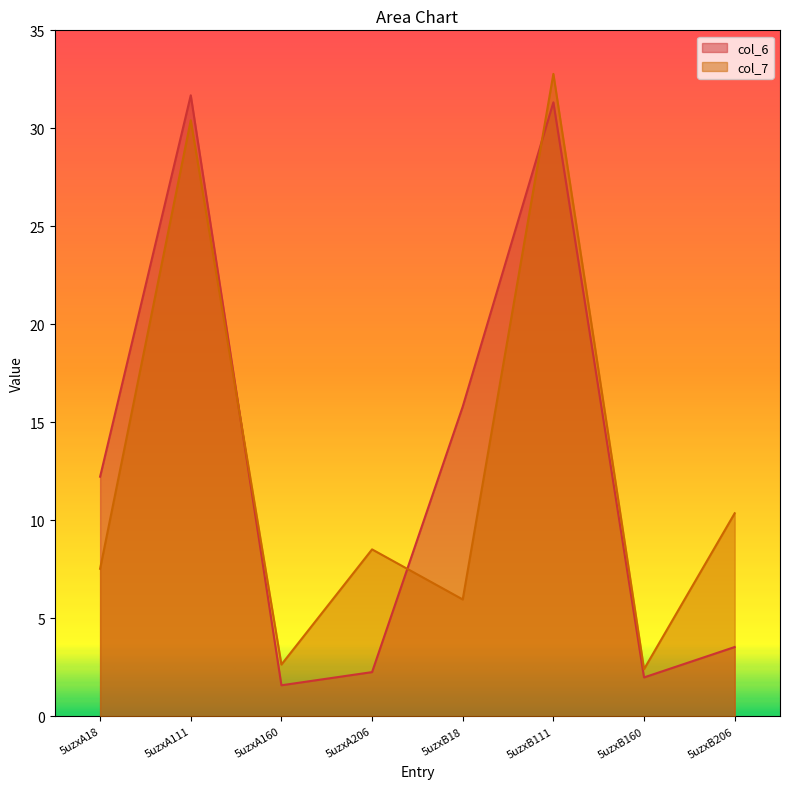

What is the minimum value for col_6?

1.6